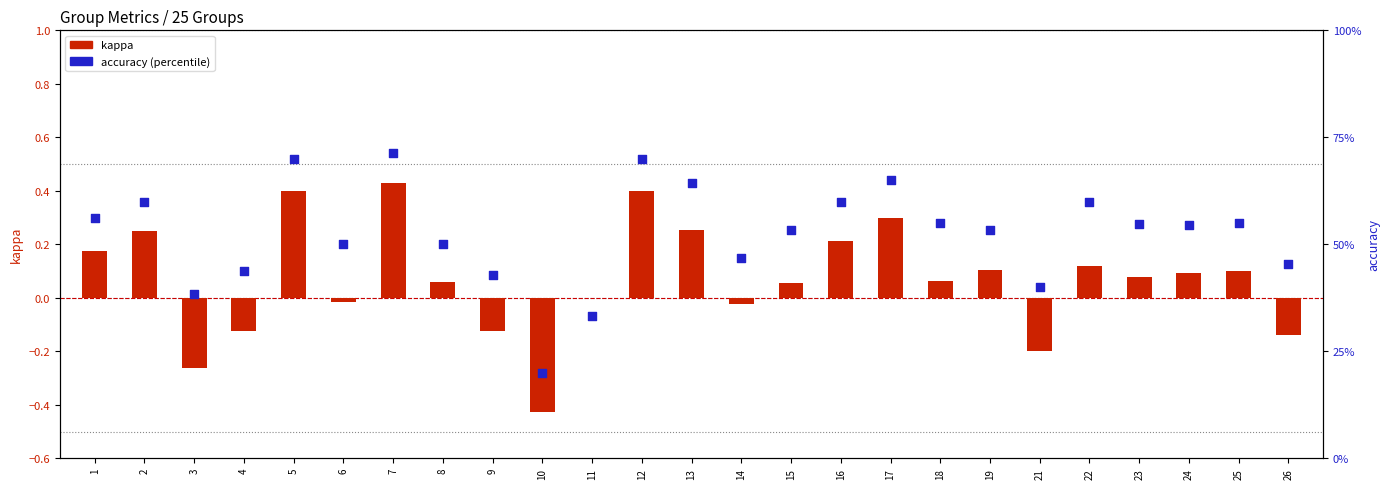

Is the value of accuracy (scatter) at 1 greater than the value of kappa (bar) at 21?

Yes